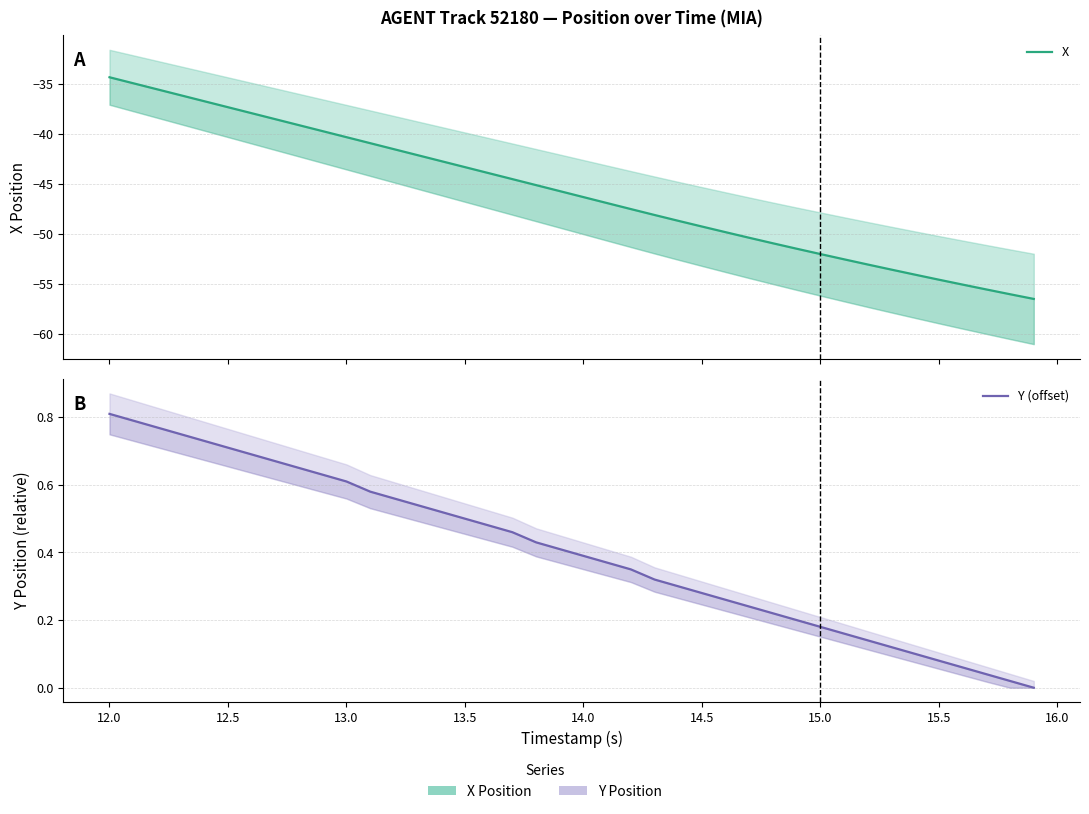

What is the average value of the Y (offset) series?

0.4